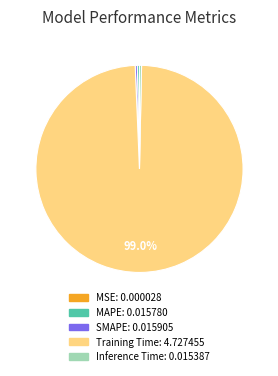

Is the sum of Training Time and MAPE greater than half?

Yes